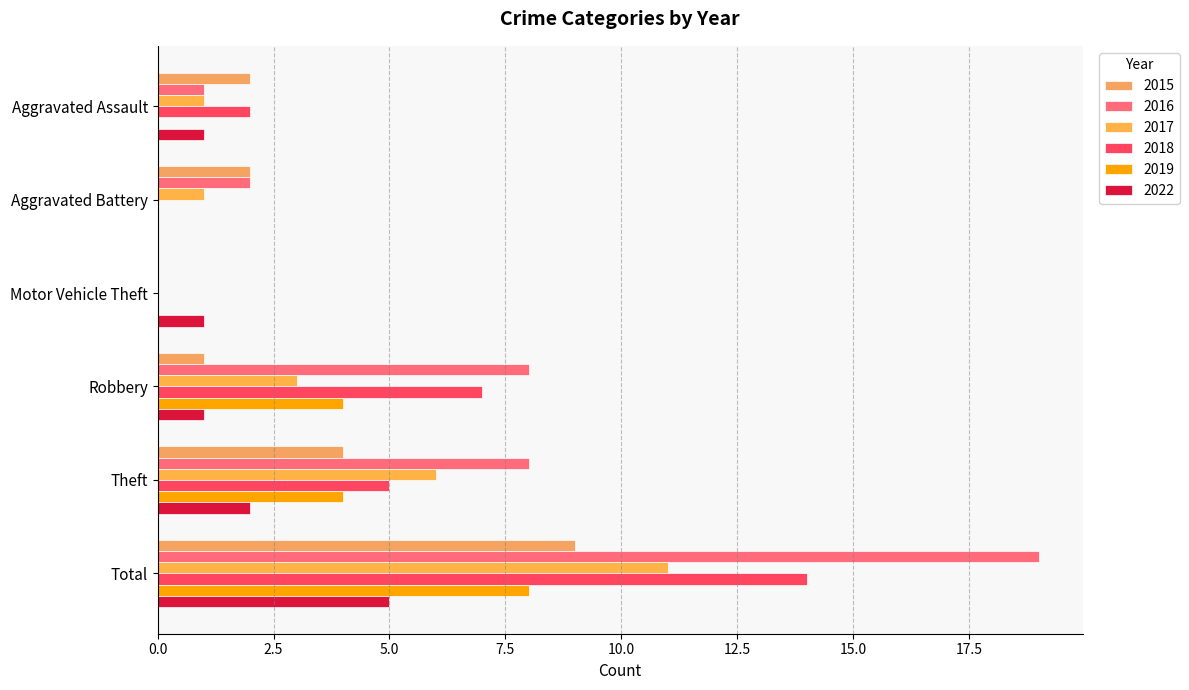

What is the maximum value for 2022?

5